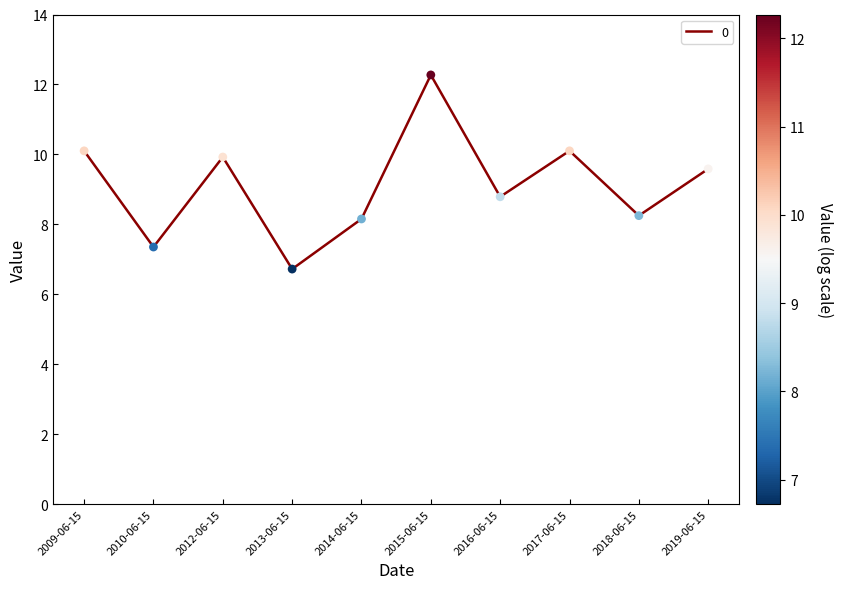

Between 2015-06-15 and 2010-06-15, which is larger?

2015-06-15